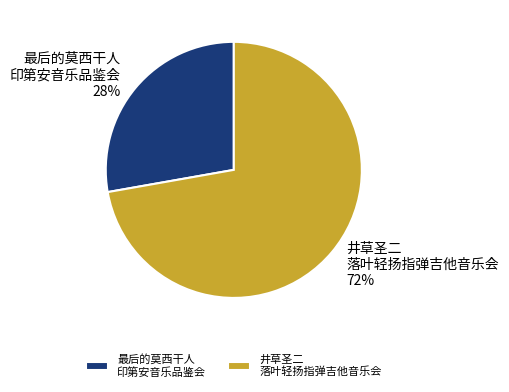

Which has a higher value, 井草圣二 落叶轻扬指弹吉他音乐会 or 最后的莫西干人 印第安音乐品鉴会?

井草圣二 落叶轻扬指弹吉他音乐会